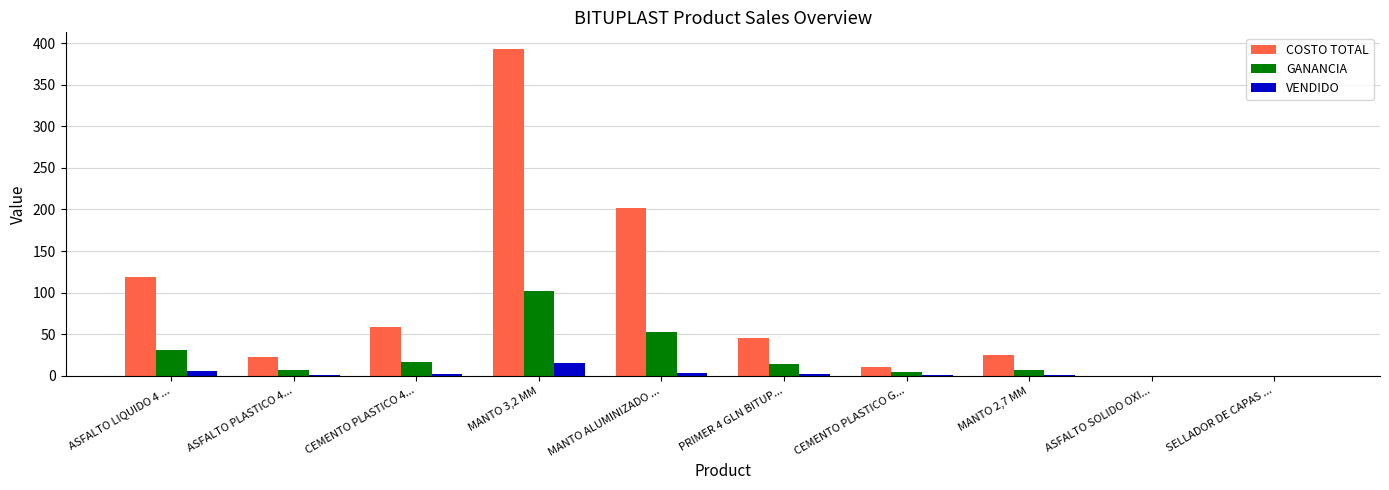

What are all the series names shown in the legend?

COSTO TOTAL, GANANCIA, VENDIDO